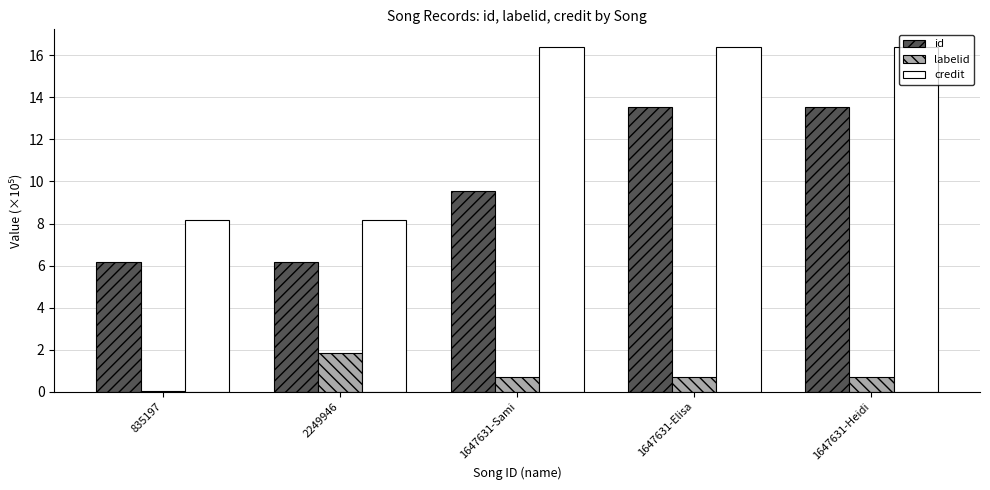

Are the bars grouped side by side (vs. stacked)?

Yes